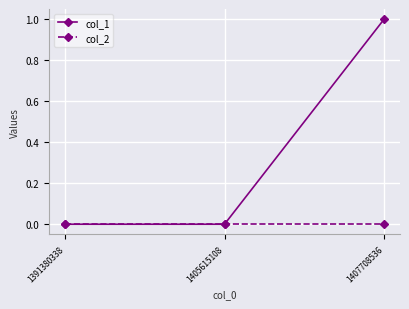

Is it true that col_2 equals 0 at 1407708536?

True